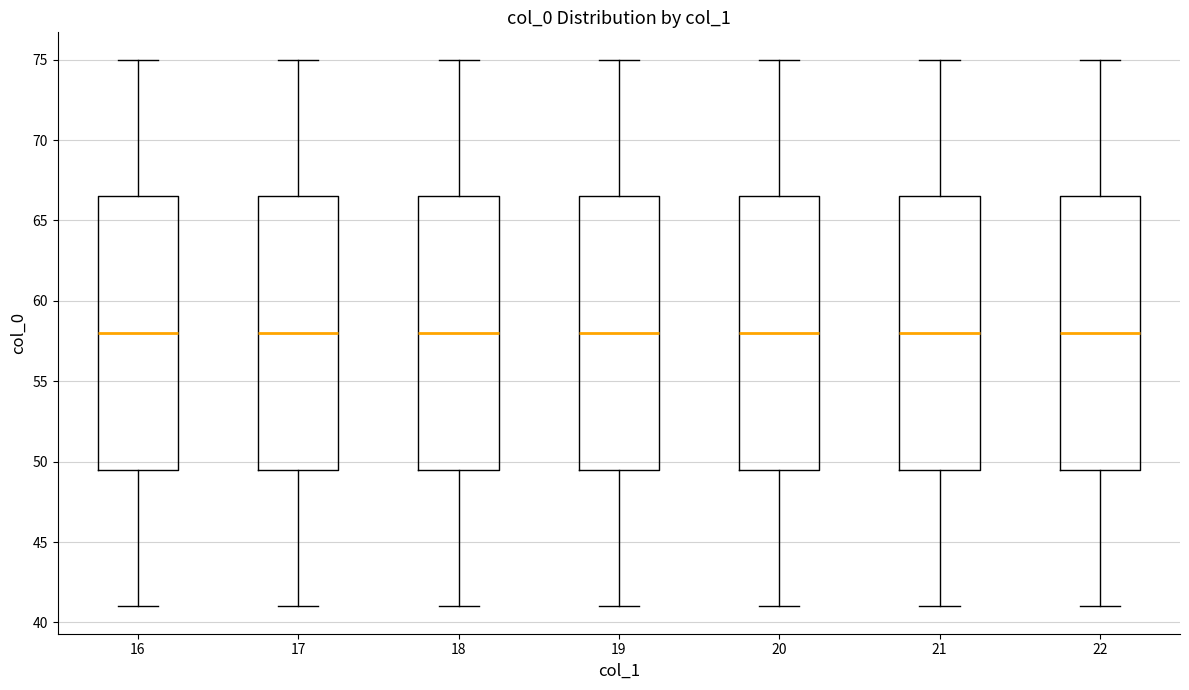

Reading left to right, transcribe this box plot: for each box, give where its median line is, the range the box spans, and where its two whiskers end, as read against the y-axis. The values are not printed on the chart, so give them approximately, as read against the axis.

16: median 58.0, box 49.5 to 66.5, whiskers 41.0 to 75.0
17: median 58.0, box 49.5 to 66.5, whiskers 41.0 to 75.0
18: median 58.0, box 49.5 to 66.5, whiskers 41.0 to 75.0
19: median 58.0, box 49.5 to 66.5, whiskers 41.0 to 75.0
20: median 58.0, box 49.5 to 66.5, whiskers 41.0 to 75.0
21: median 58.0, box 49.5 to 66.5, whiskers 41.0 to 75.0
22: median 58.0, box 49.5 to 66.5, whiskers 41.0 to 75.0